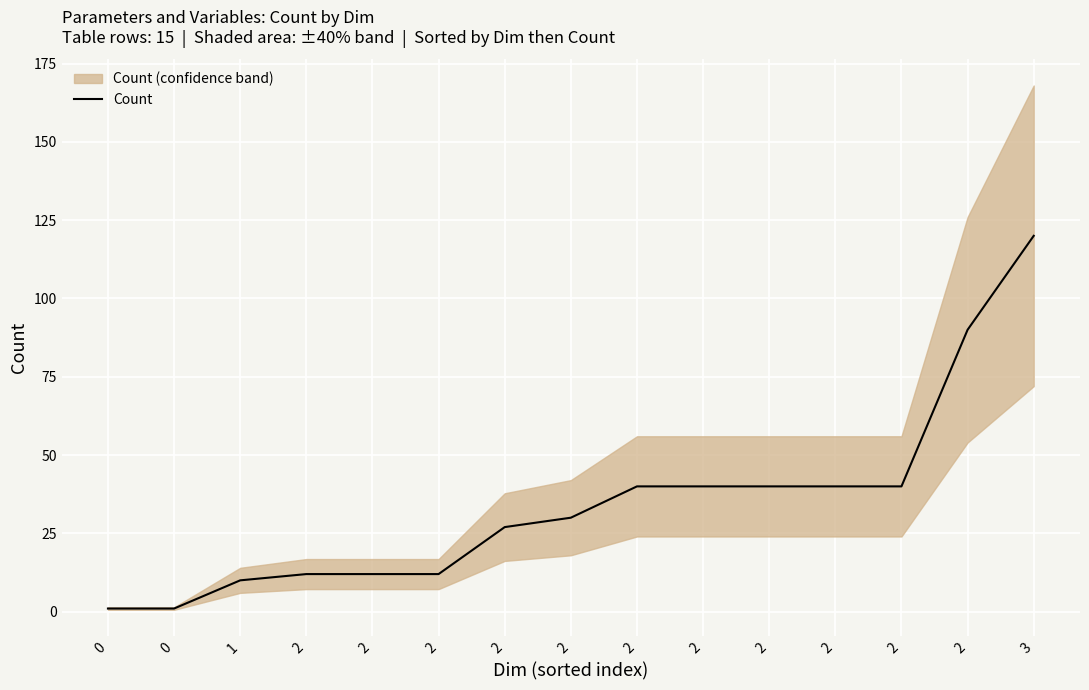

Is it true that the value at 2 is 36?

False